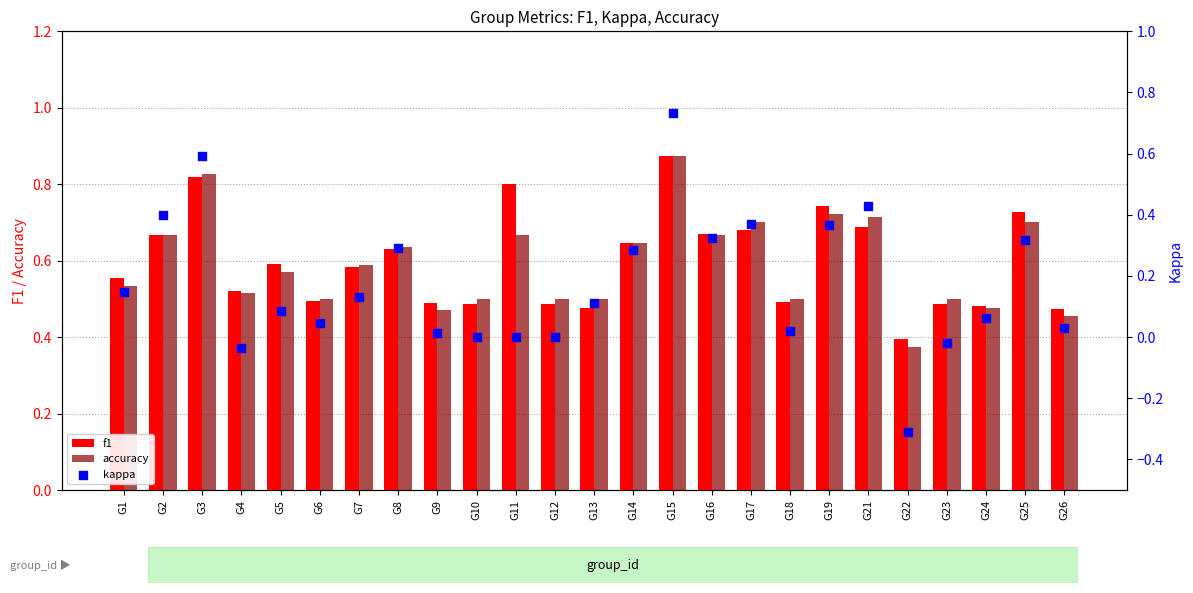

What is the total value across all series at G16?

1.7